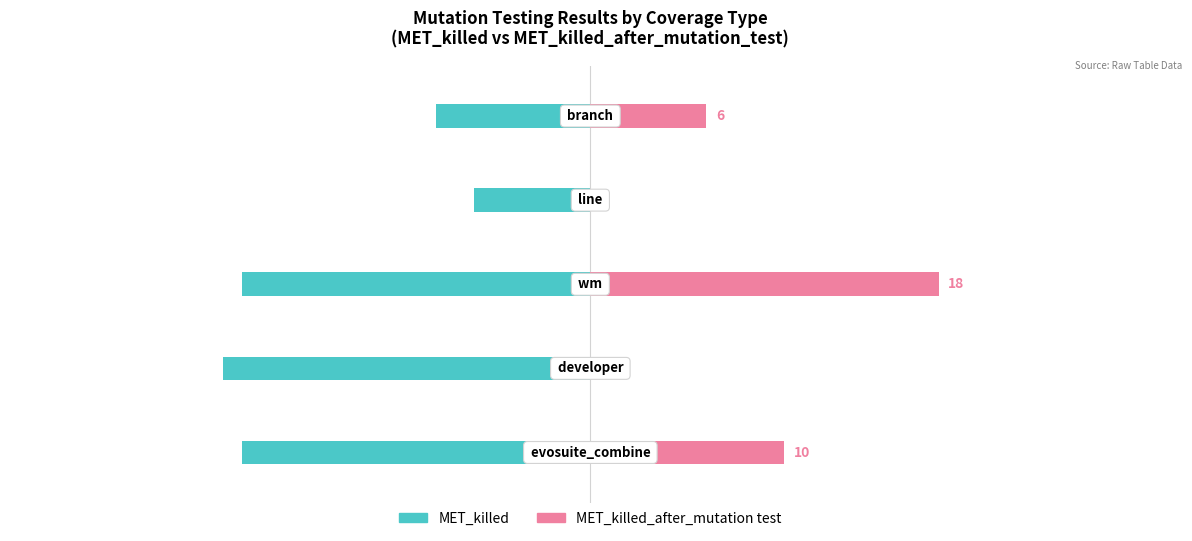

How many series are shown in this chart?

2